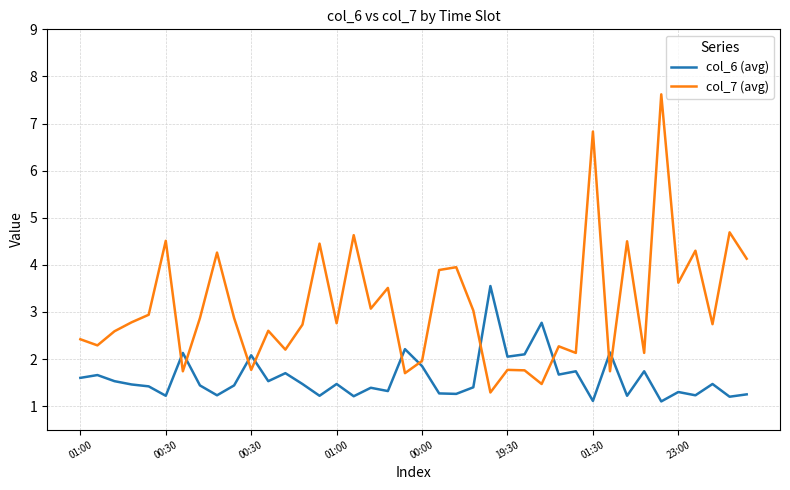

Which series has the largest range (max minus min)?

col_7 (avg)